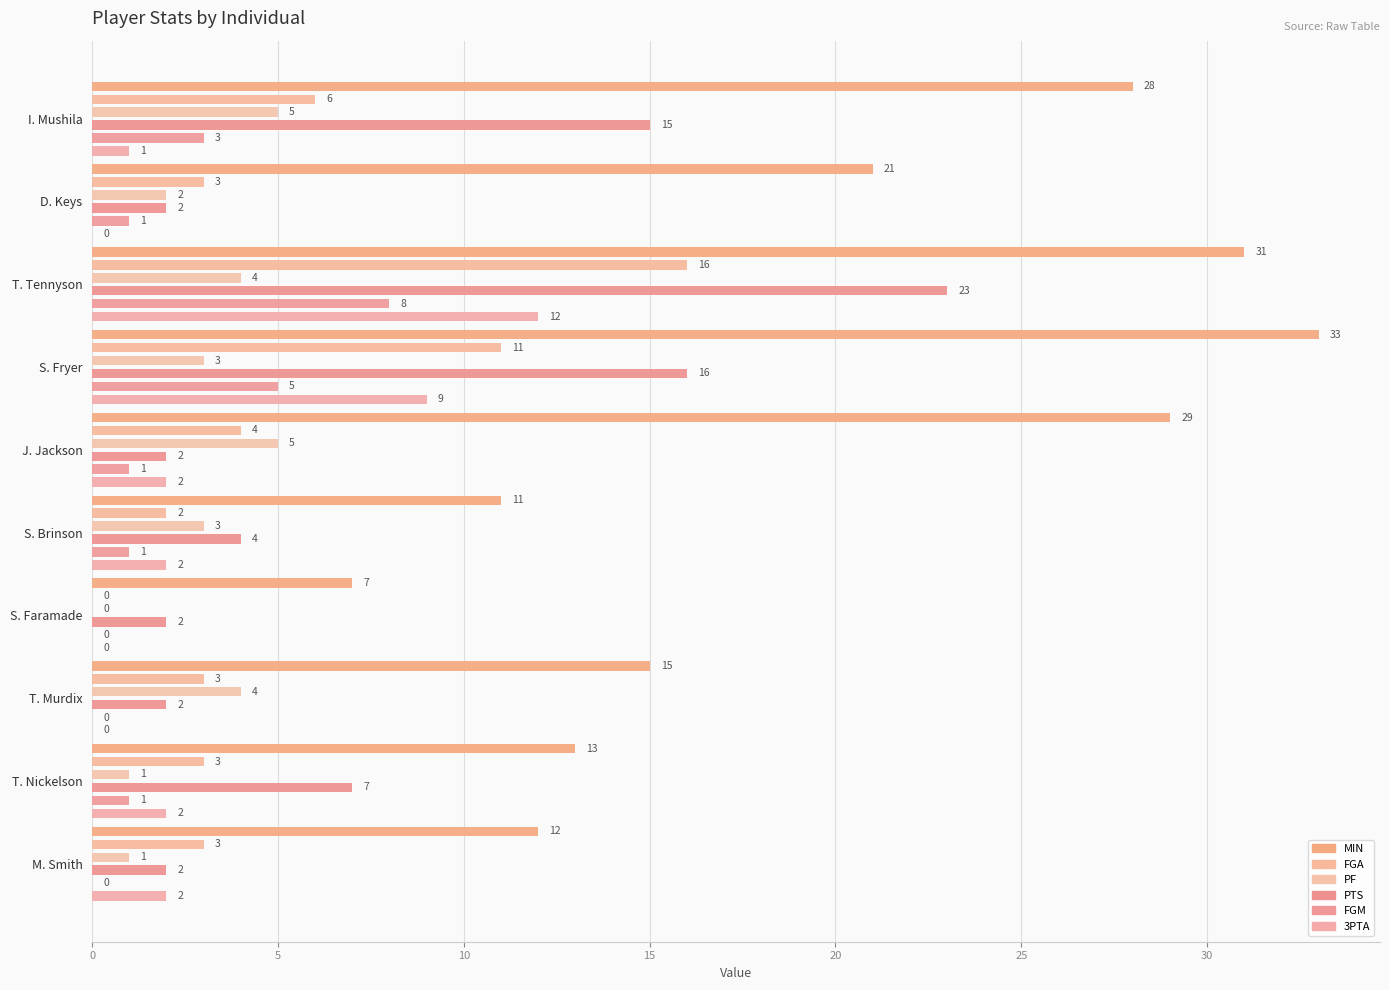

Count the number of data series in this chart.

6